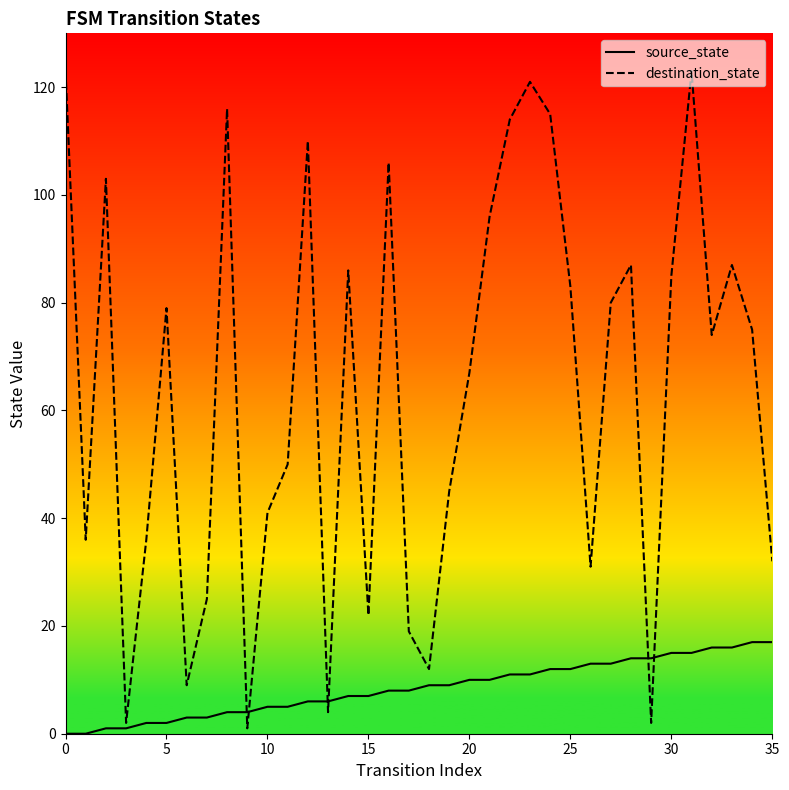

Which series has the largest total across all categories?

destination_state